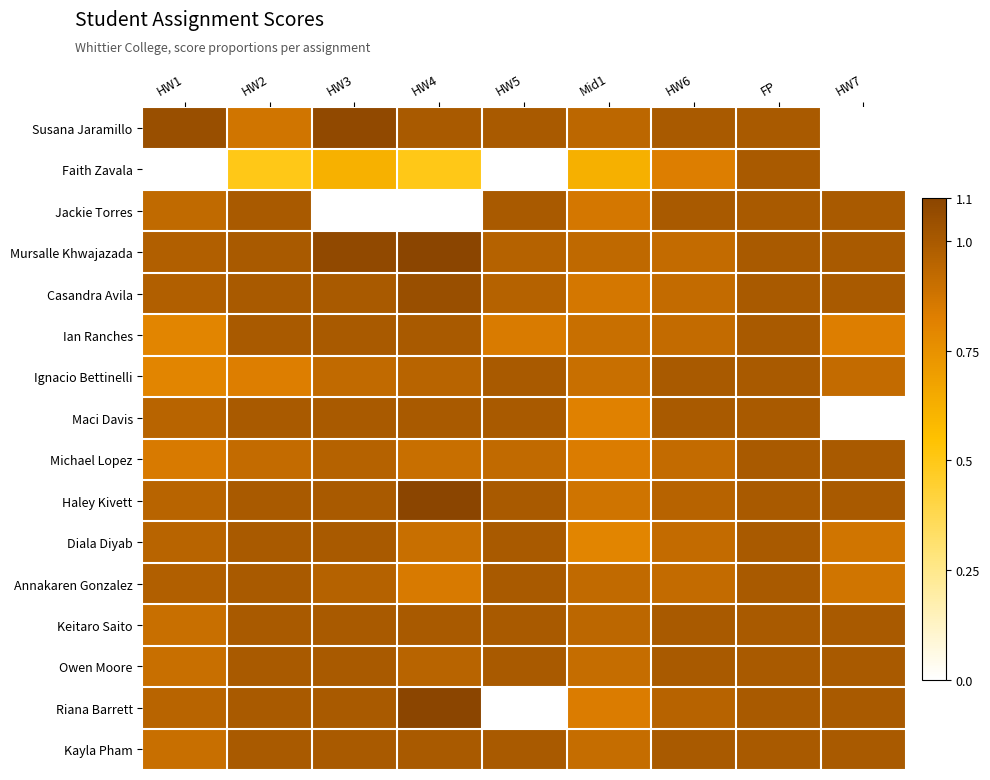

What is the total value across all series at HW7?

12.5